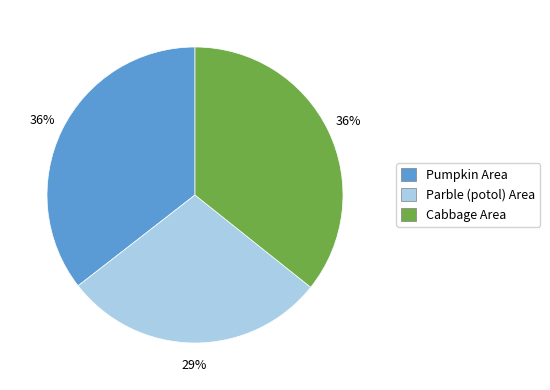

To the nearest percent, what portion does Pumpkin Area represent?

36%